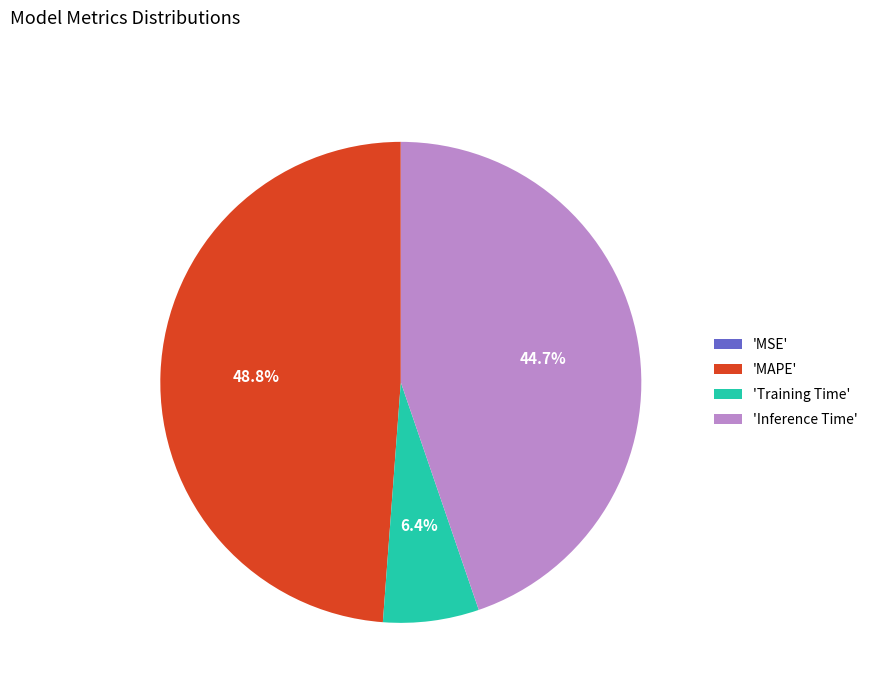

Approximately how many times larger is the value at 'Inference Time' compared to 'MAPE'?

0.9